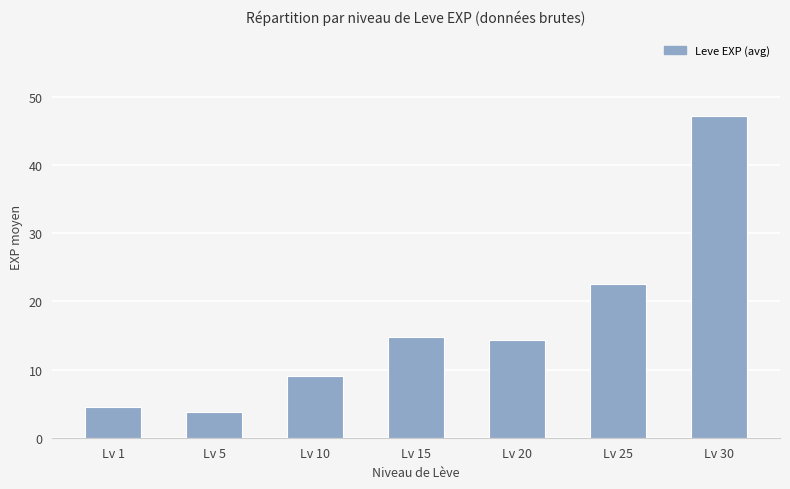

Reading left to right, what are all the values shown in this chart?

Lv 1=4.5	Lv 5=3.7	Lv 10=9.0	Lv 15=14.8	Lv 20=14.4	Lv 25=22.5	Lv 30=47.2